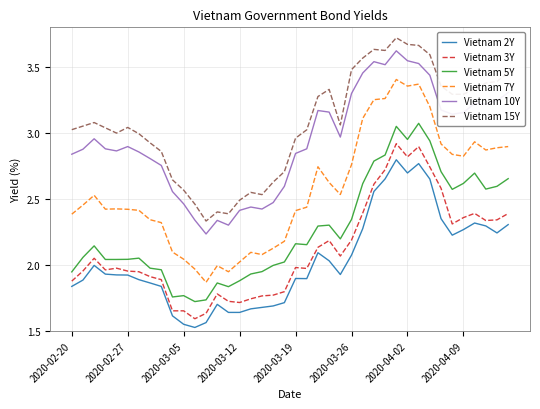

Which series has the largest range (max minus min)?

Vietnam 7Y